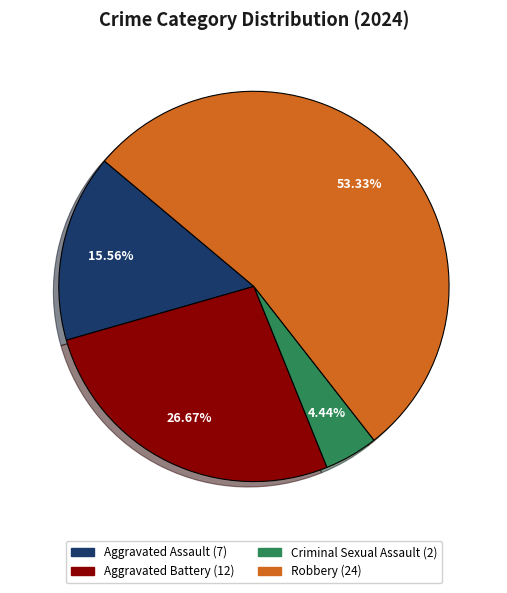

True or false: Aggravated Assault accounts for 24% of the total.

False